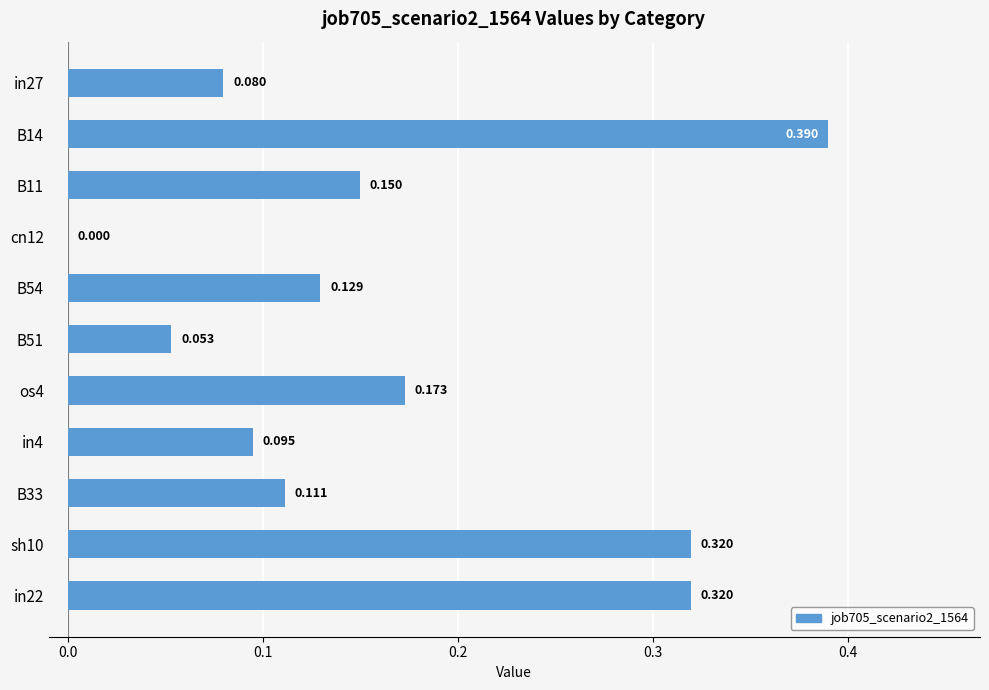

What is the difference between the maximum and minimum values?

0.4